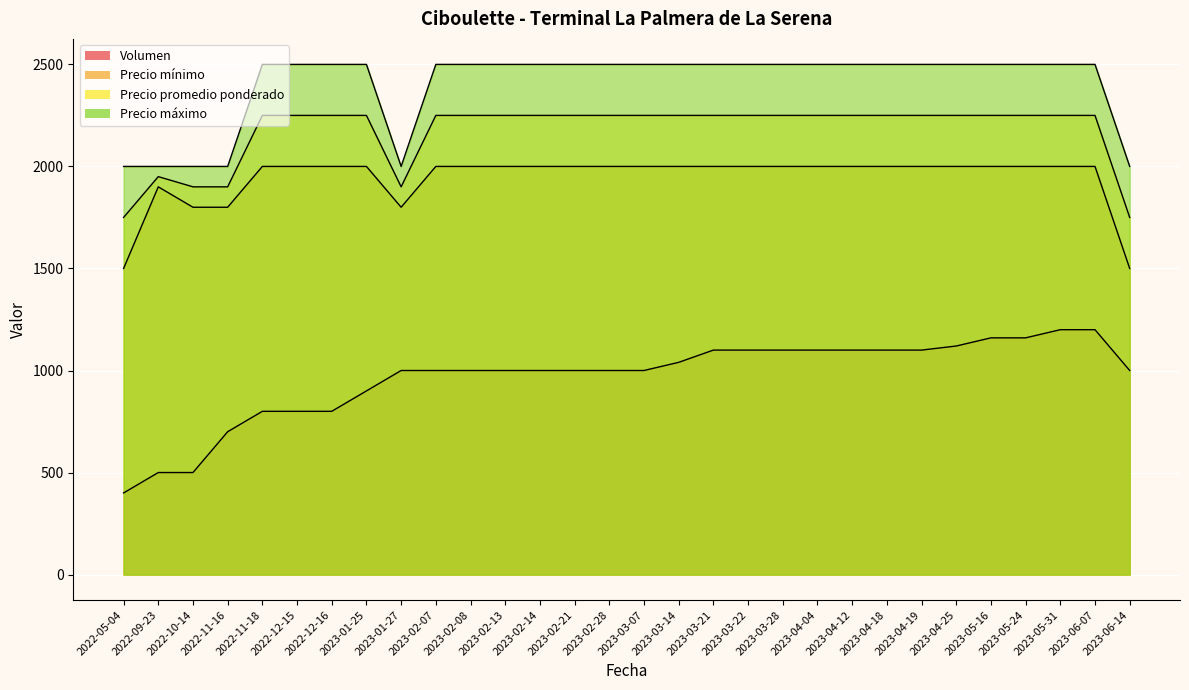

What is the difference between the maximum and minimum values in the Precio mínimo series?

500